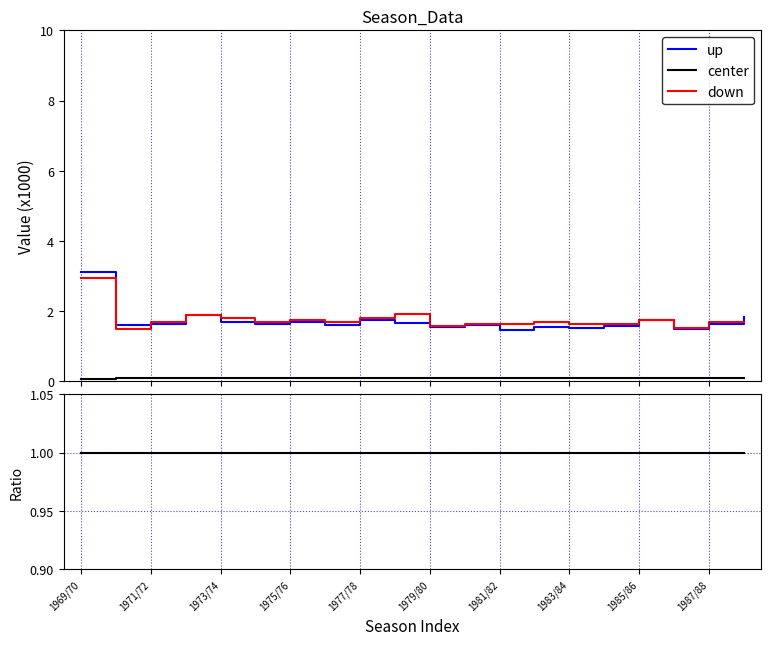

True or false: down has a value of 9.5 at 1987/88.

False